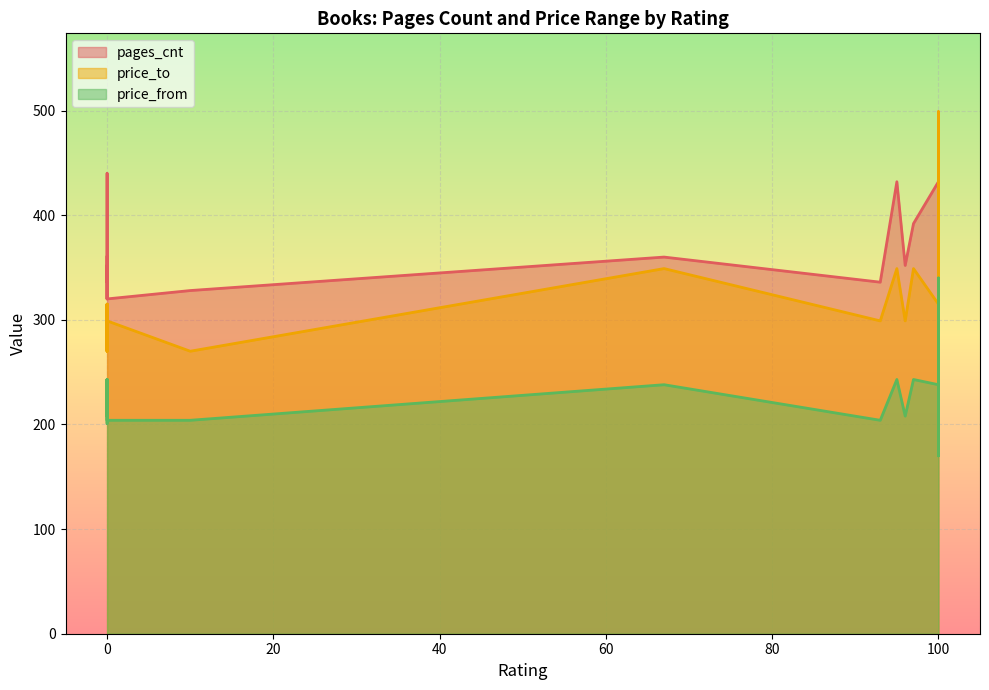

Rank the categories by price_to value from lowest to highest.

100, 0, 10, 0, 0, 0, 0, 96, 93, 100, 0, 0, 100, 0, 0, 100, 97, 95, 67, 100, 100